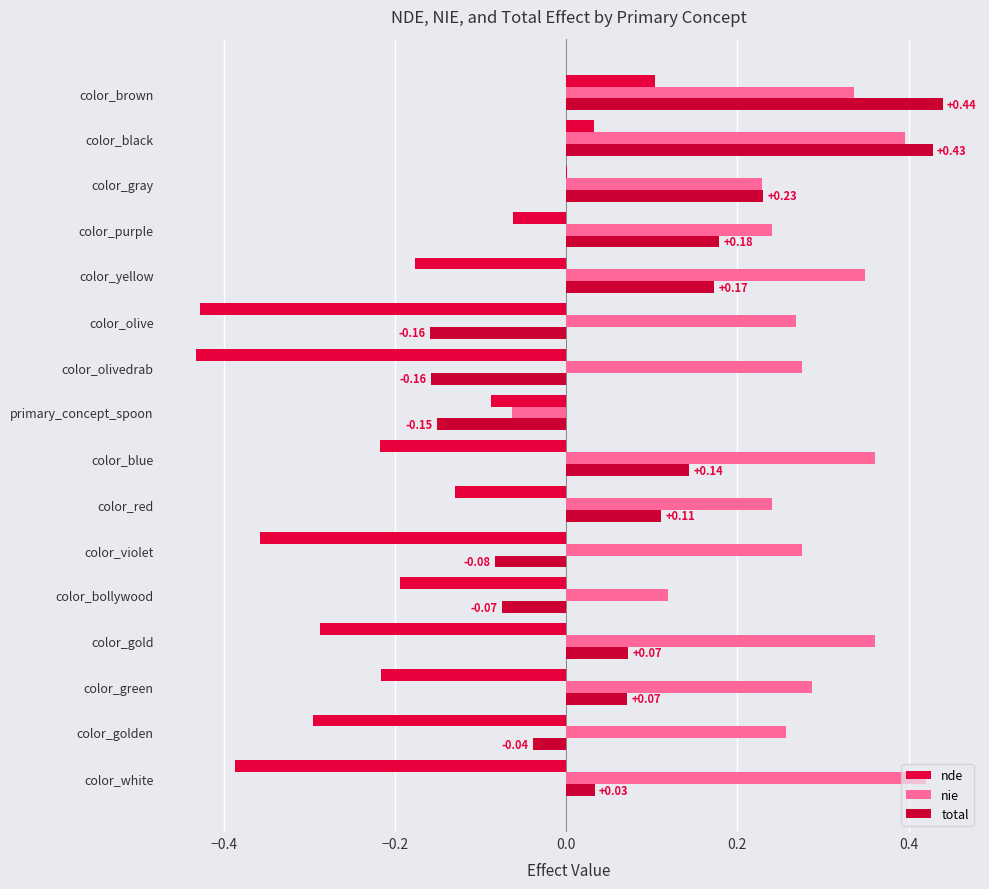

Count the number of data series in this chart.

3